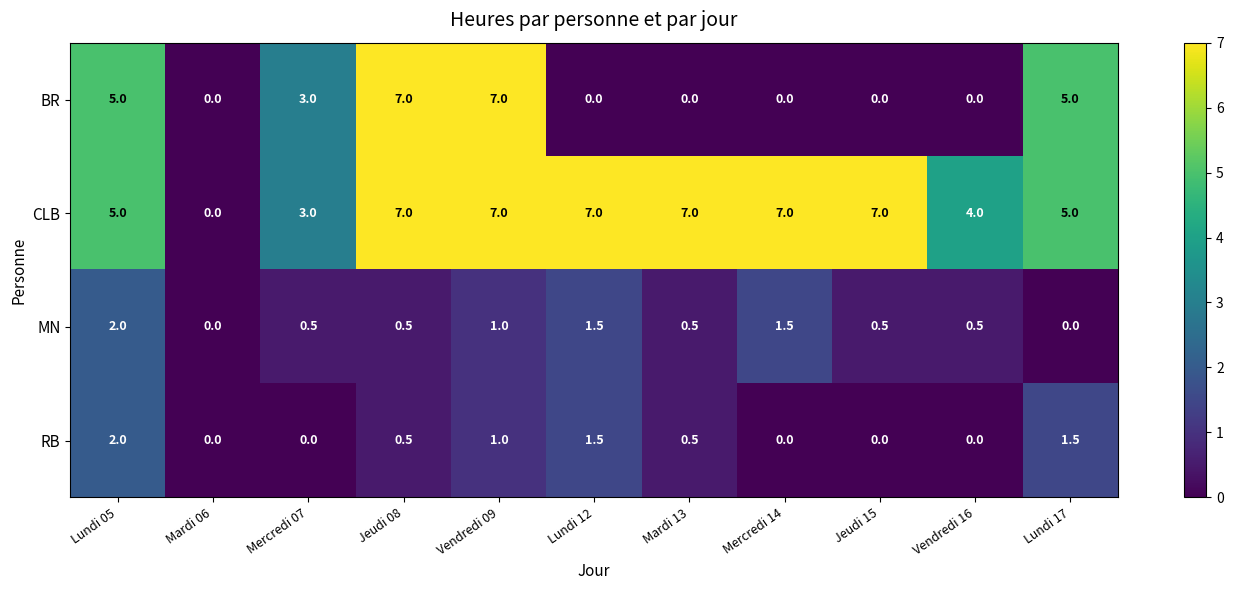

At which label does RB reach its peak?

Lundi 05